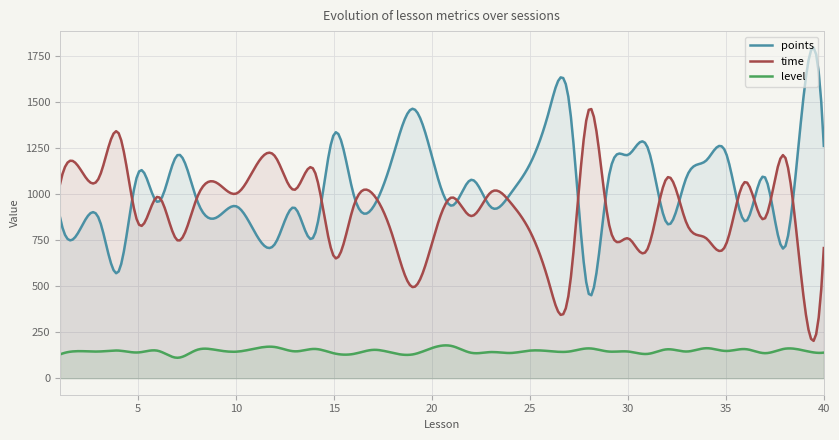

What is the total value across all series at 3?

2100